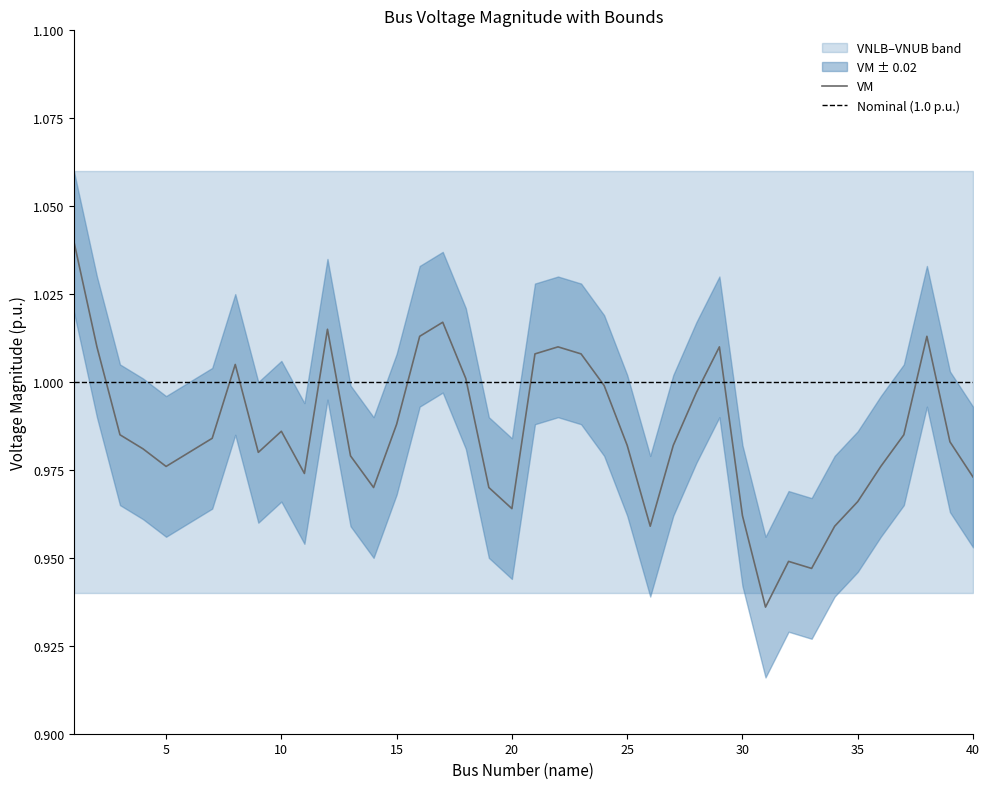

List the labels in order of VNLB value, largest first.

1, 2, 3, 4, 5, 6, 7, 8, 9, 10, 11, 12, 13, 14, 15, 16, 17, 18, 19, 20, 21, 22, 23, 24, 25, 26, 27, 28, 29, 30, 31, 32, 33, 34, 35, 36, 37, 38, 39, 40